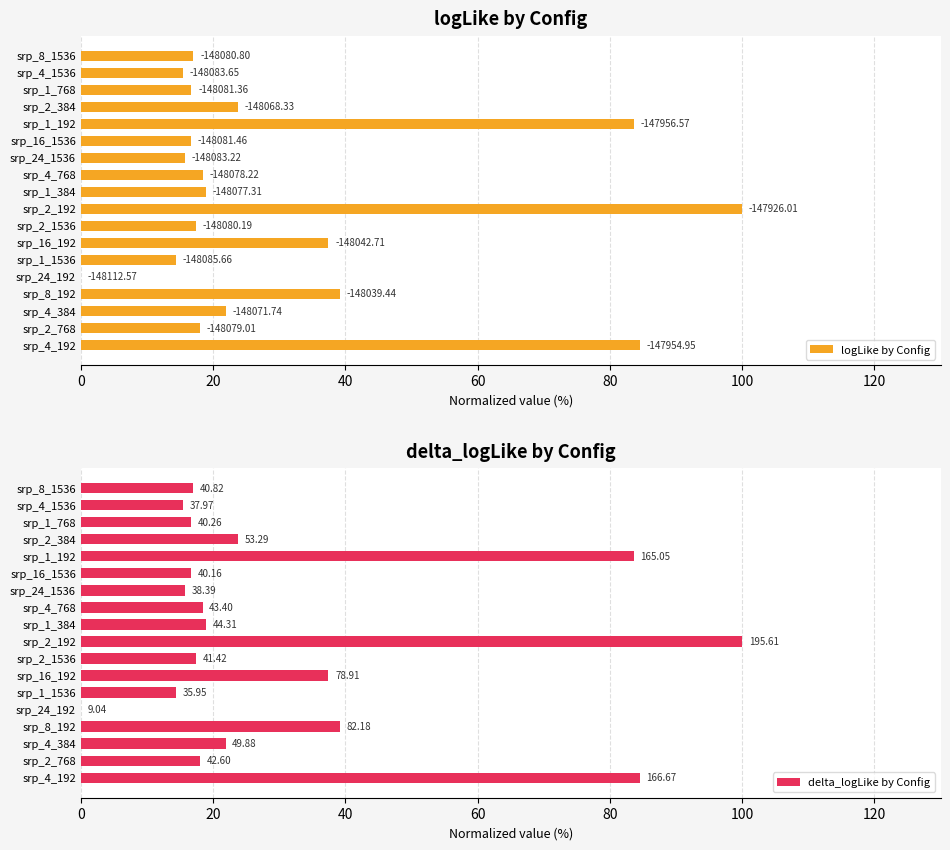

How many values in the logLike by Config series exceed 18?

9